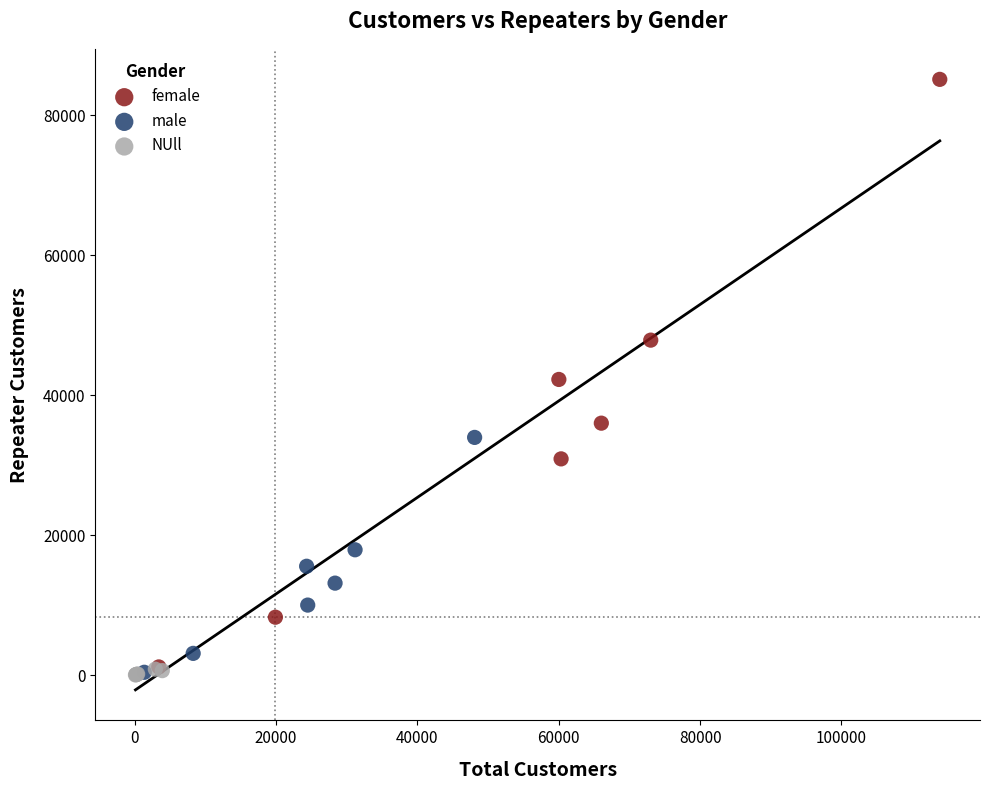

Which series reaches the maximum Y coordinate?

female